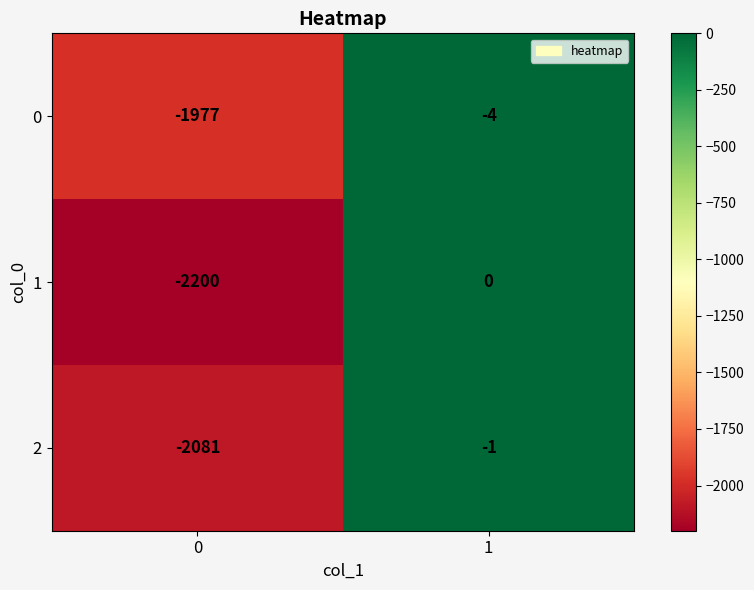

Reading right to left, extract all data points from this chart.

0: -4	-1977
1: 0	-2200
2: -1	-2081